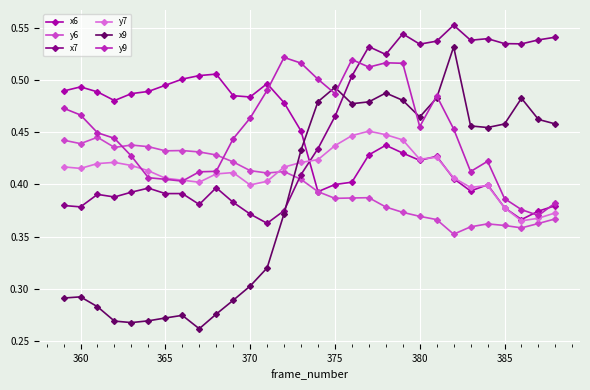

Which series has the largest range (max minus min)?

x9